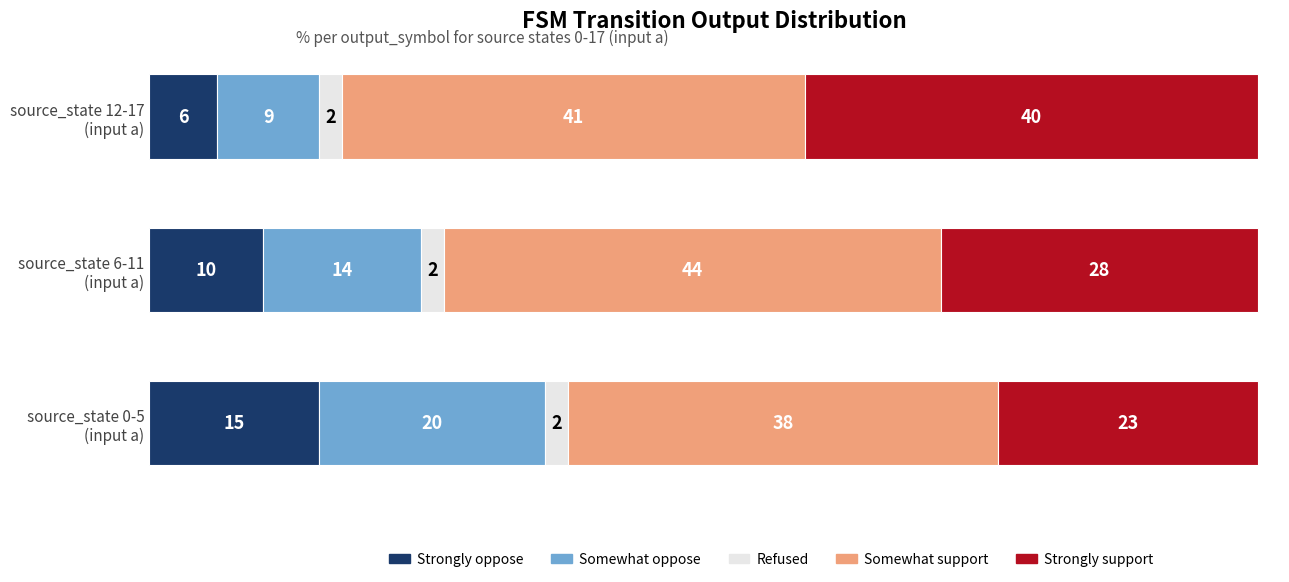

What is the lowest value of the Strongly oppose series?

6